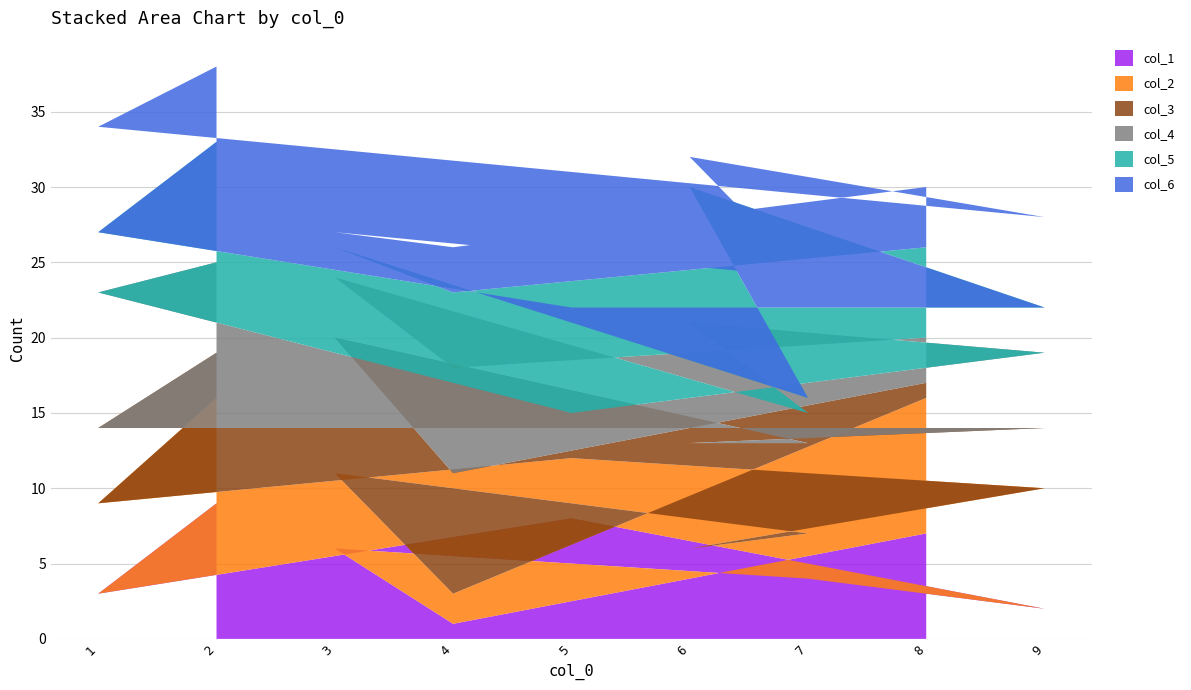

Reading right to left, transcribe all the data shown in this chart.

col_1: 7	1	6	4	5	2	8	3	9
col_2: 9	2	5	3	1	8	4	6	7
col_3: 1	8	9	6	7	4	2	5	3
col_4: 3	7	4	2	8	5	1	9	6
col_5: 6	5	2	1	9	3	7	4	8
col_6: 4	3	1	8	2	6	9	7	5